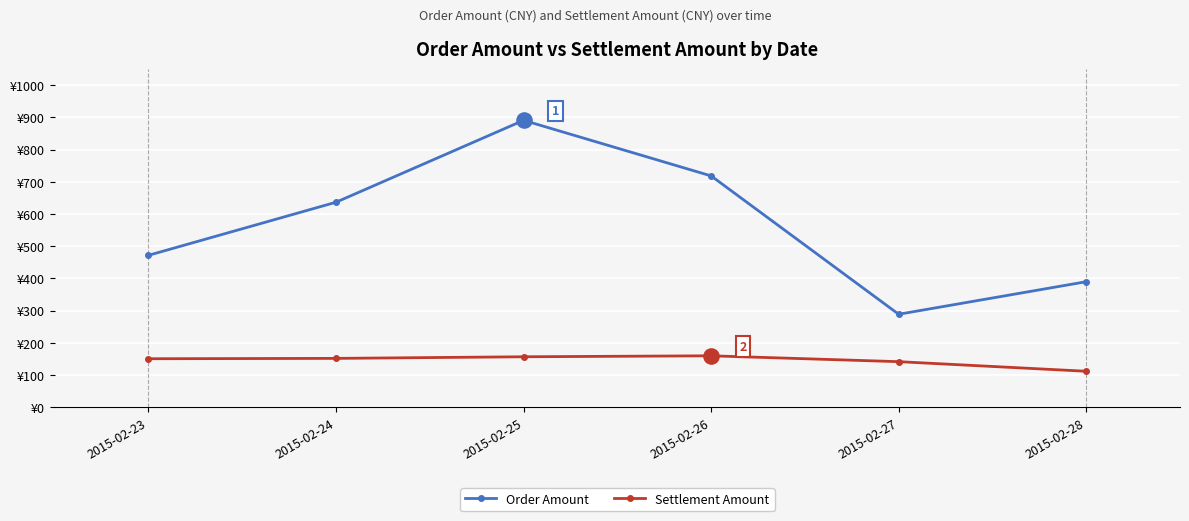

Which series has the largest total across all categories?

Order Amount